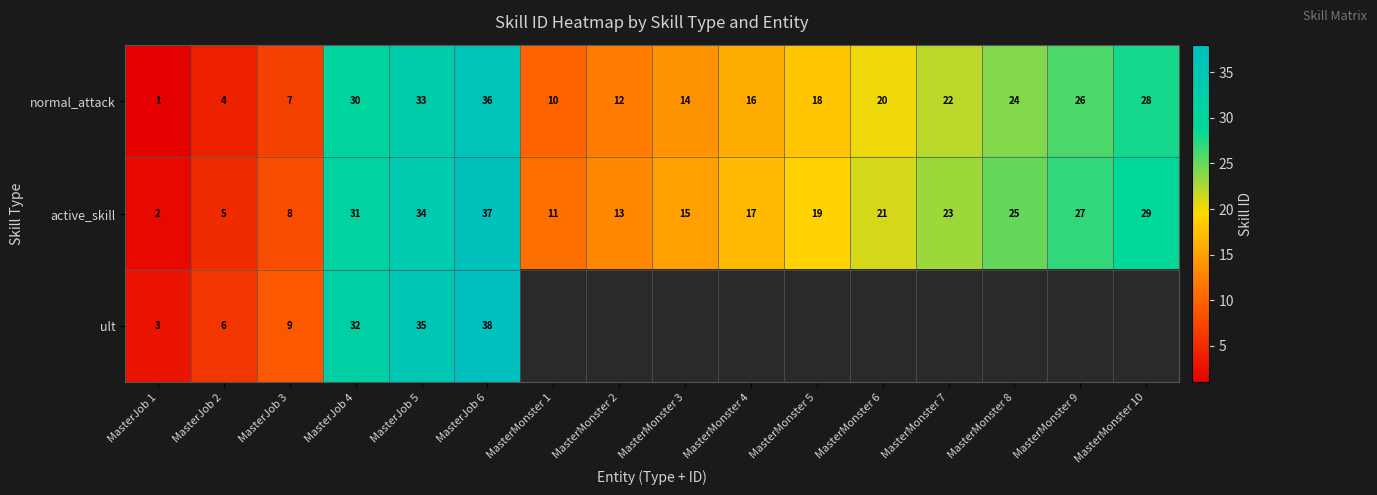

List the labels in order of normal_attack value, largest first.

MasterJob 6, MasterJob 5, MasterJob 4, MasterMonster 10, MasterMonster 9, MasterMonster 8, MasterMonster 7, MasterMonster 6, MasterMonster 5, MasterMonster 4, MasterMonster 3, MasterMonster 2, MasterMonster 1, MasterJob 3, MasterJob 2, MasterJob 1